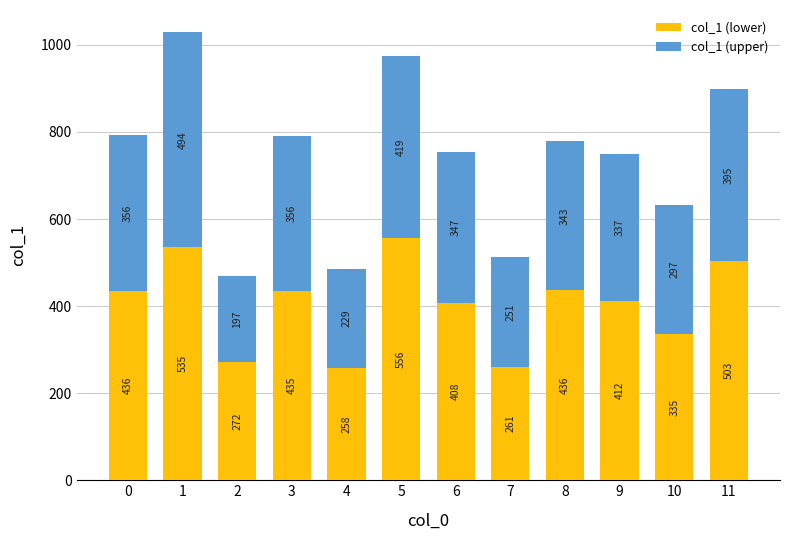

What is the minimum value for col_1 (lower)?

257.8